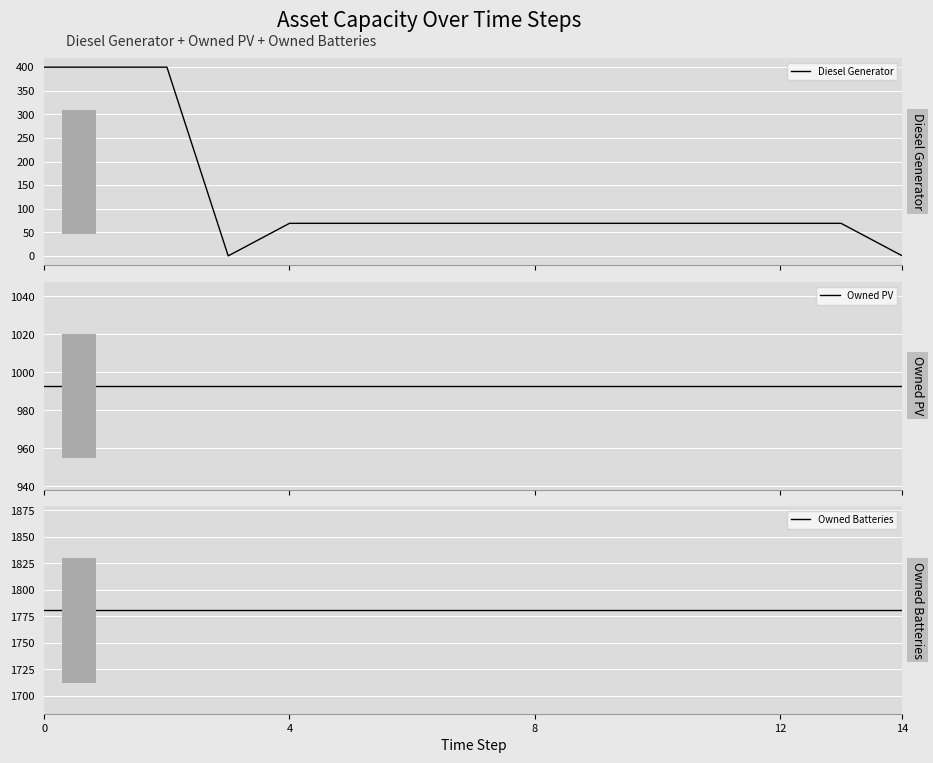

True or false: Owned Batteries and Owned PV intersect in this chart.

False